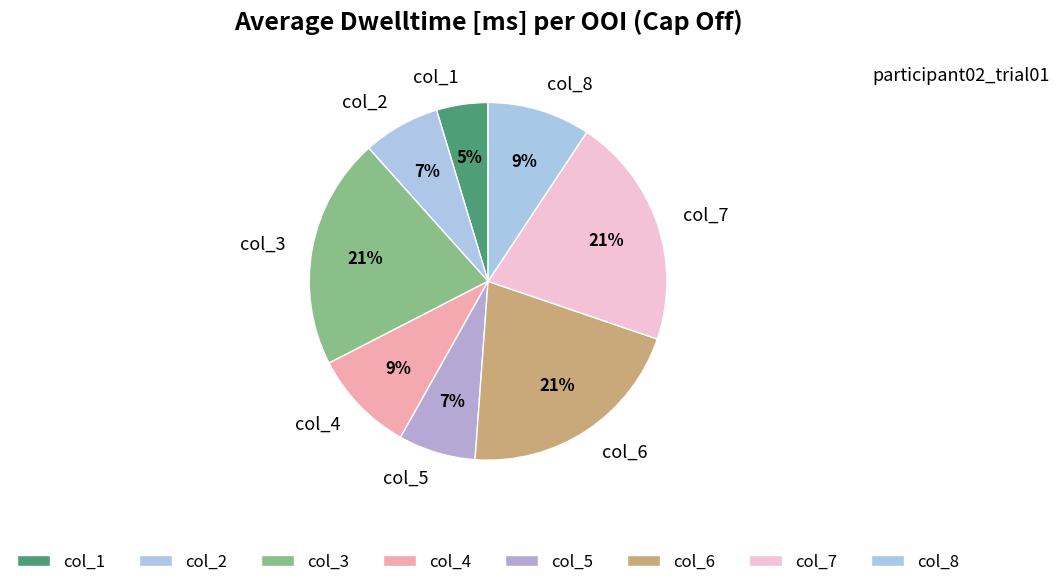

To the nearest percent, what is the average slice percentage?

12%